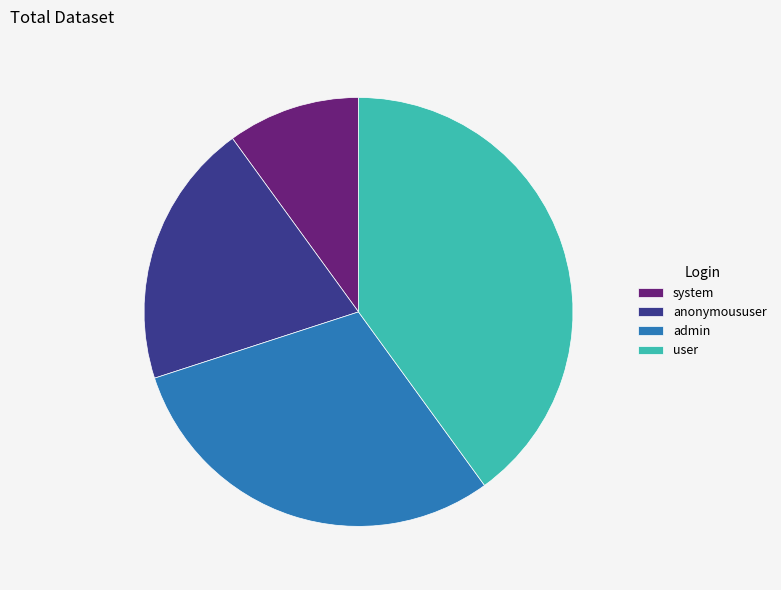

True or false: anonymoususer accounts for 20% of the total.

True